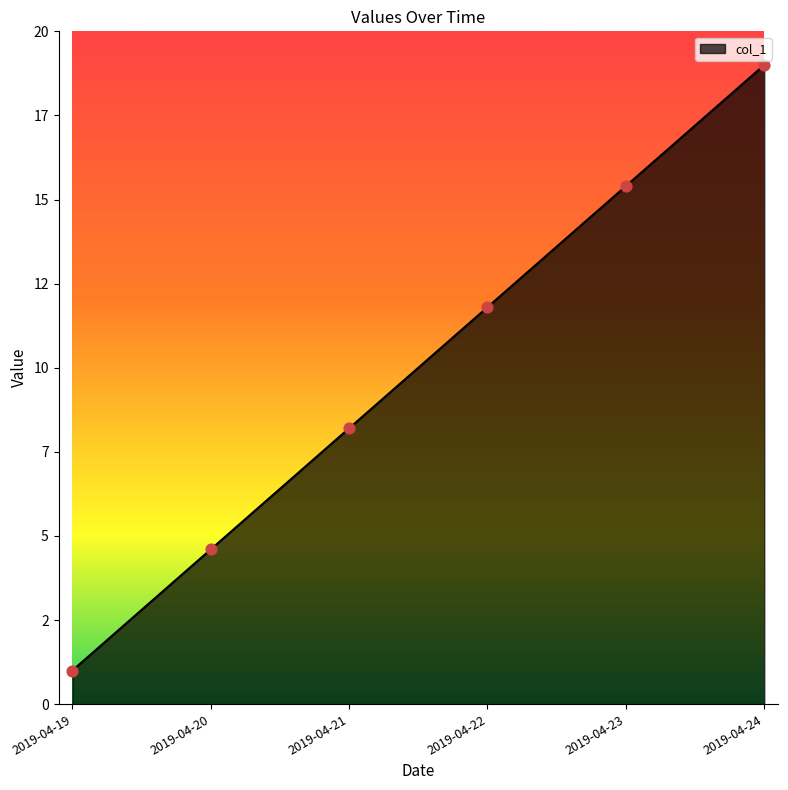

What is the change in value from 2019-04-19 to 2019-04-24?

+18.0